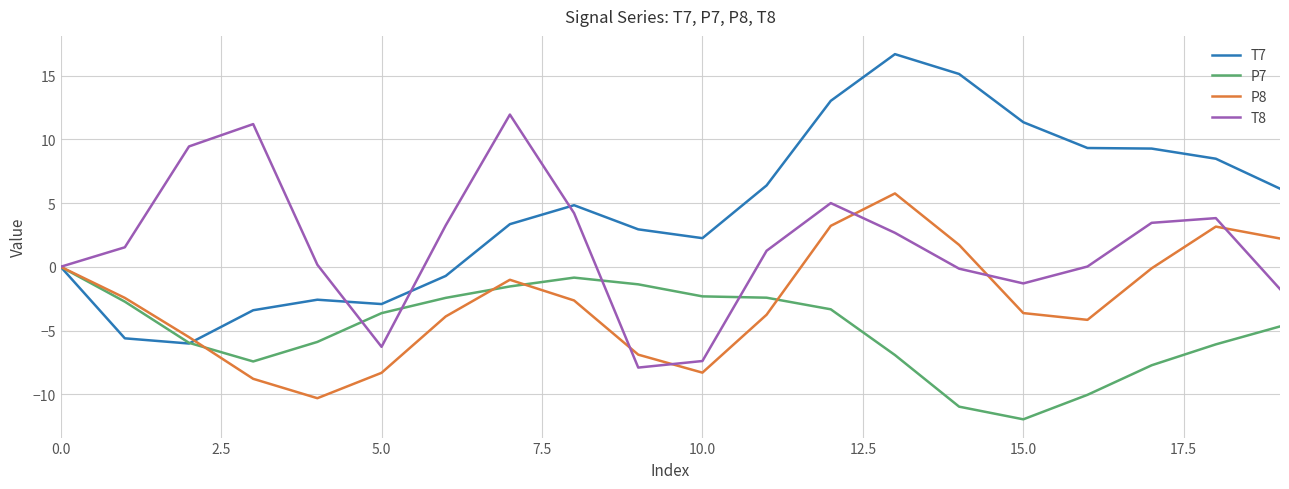

List the series in order of their overall mean, lowest first.

P7, P8, T8, T7